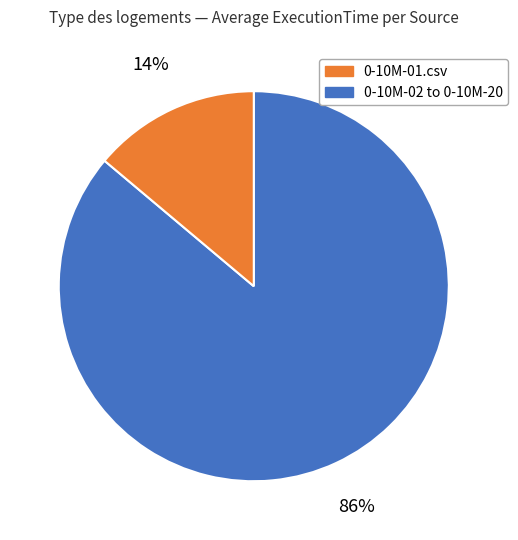

To the nearest percent, what is the average slice percentage?

50%